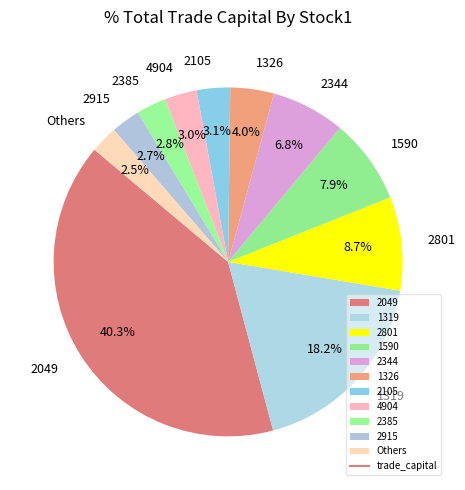

How many slices are in this pie chart?

11